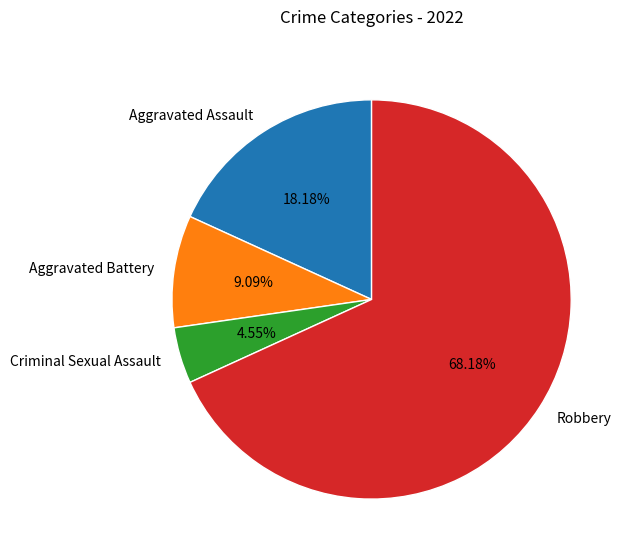

Is there a majority slice in this chart?

Yes